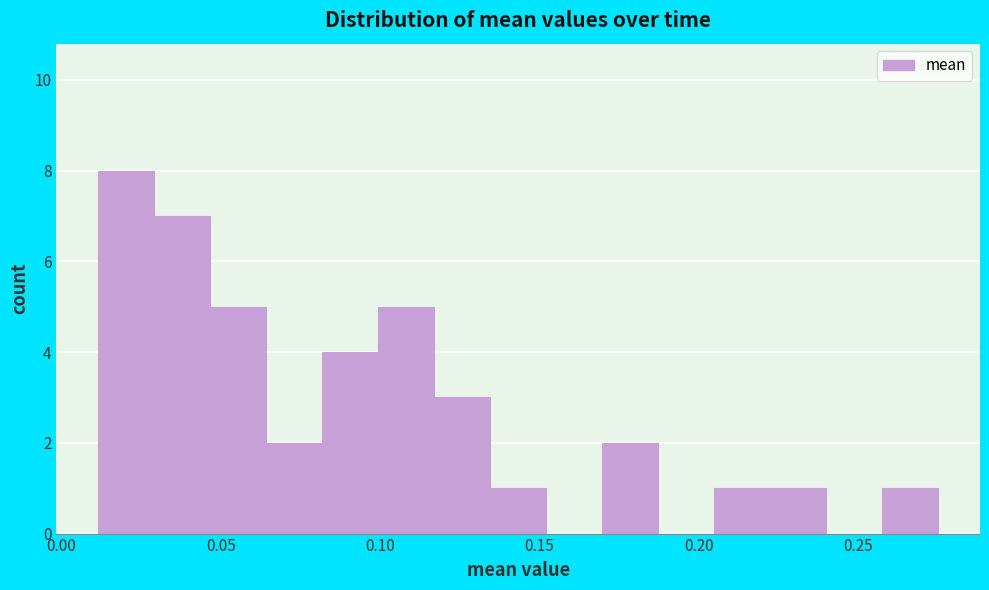

Read against the x-axis, roughly where is the centre of the tallest bar?

0.020